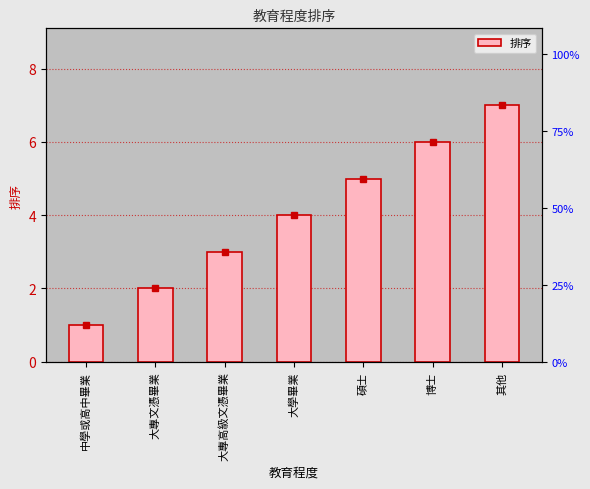

What is the ratio of the value at 大專文憑畢業 to the value at 碩士?

0.4